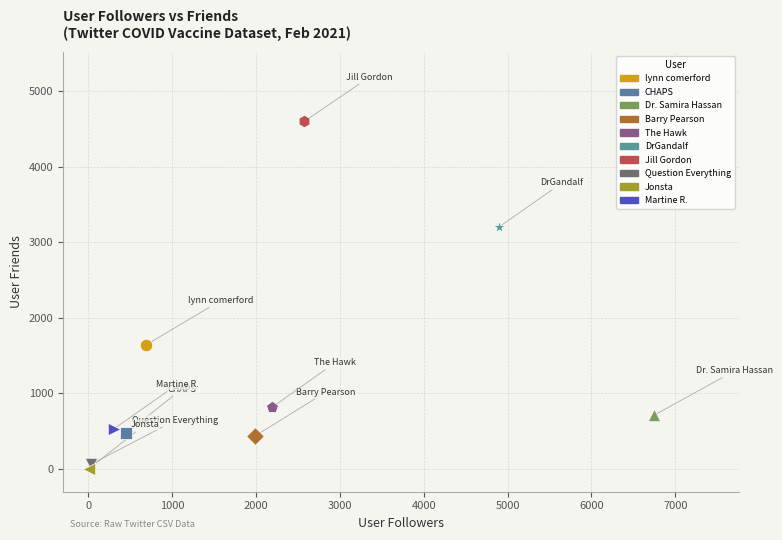

What are all the series names shown in the legend?

lynn comerford, CHAPS, Dr. Samira Hassan, Barry Pearson, The Hawk, DrGandalf, Jill Gordon, Question Everything, Jonsta, Martine R.